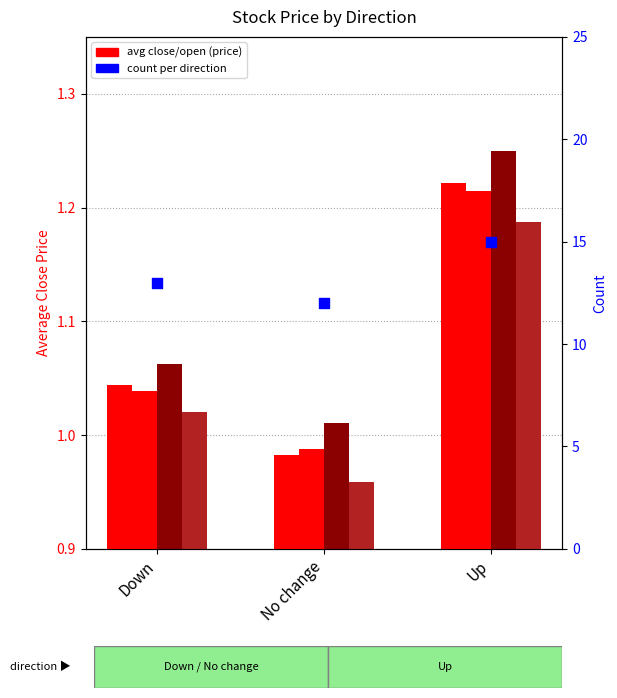

Which series has the largest Y range (max minus min)?

count